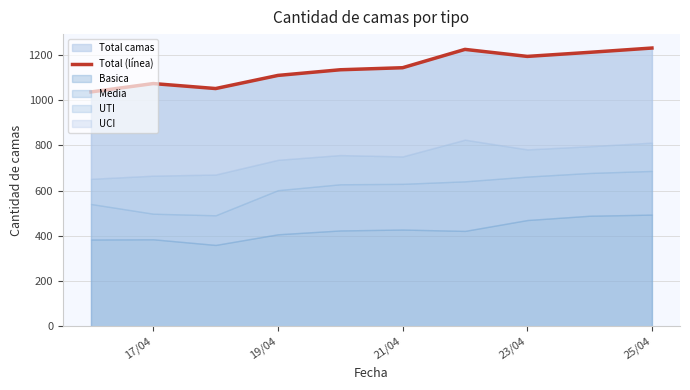

What is the value of the 1st point from the left?

1036